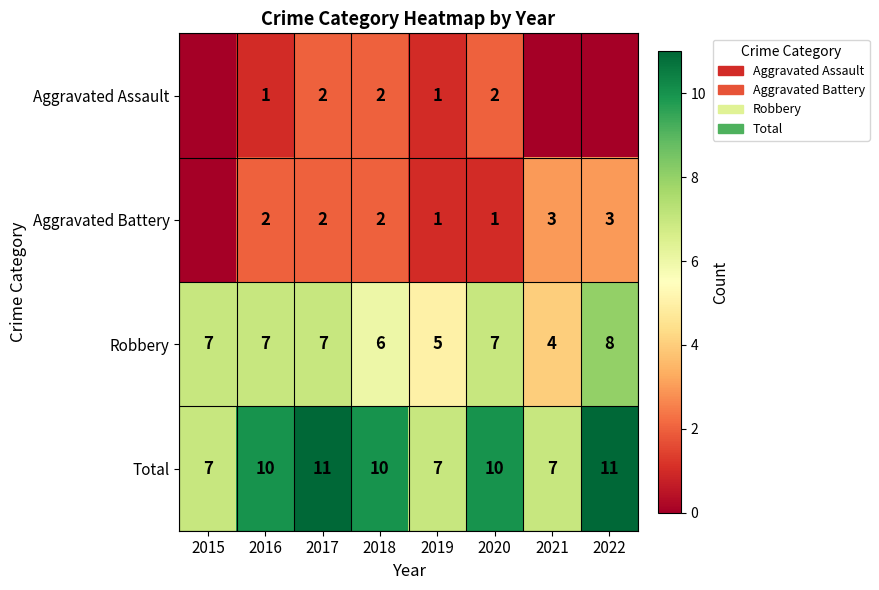

What is the sum of all Robbery values?

51